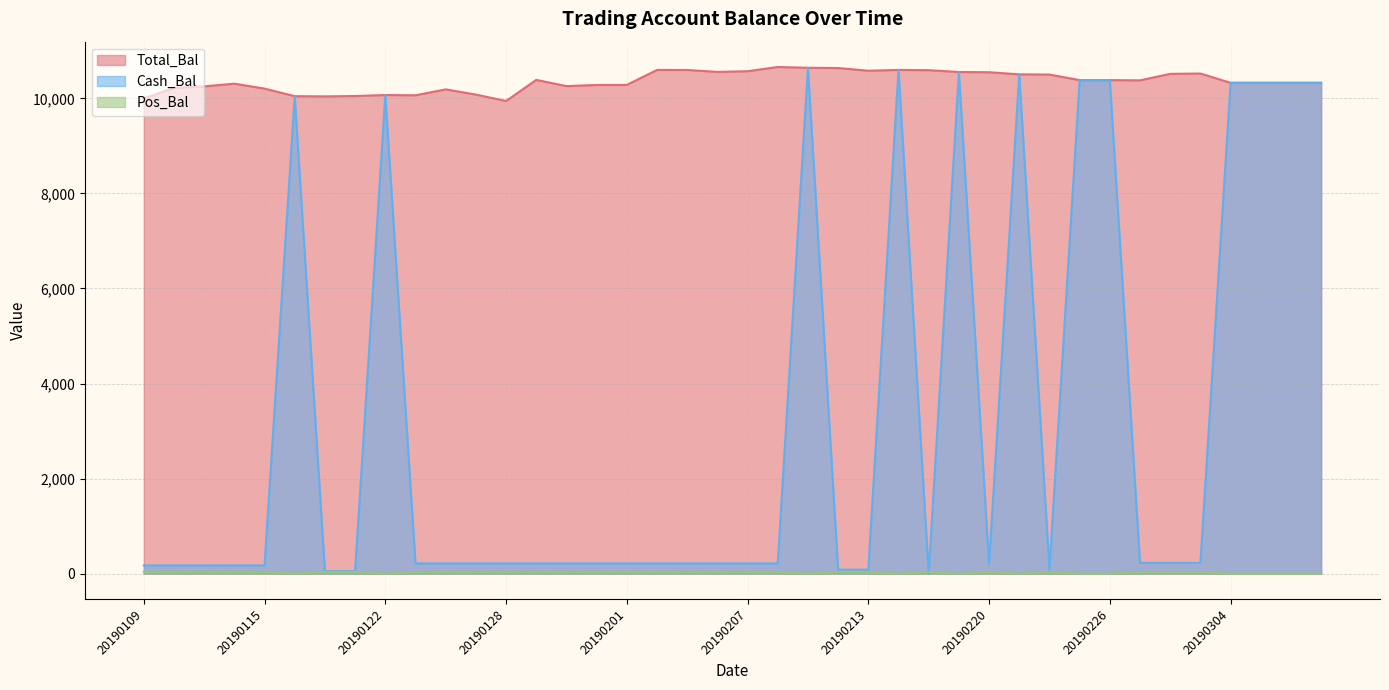

What is the highest value of the Cash_Bal series?

10643.6